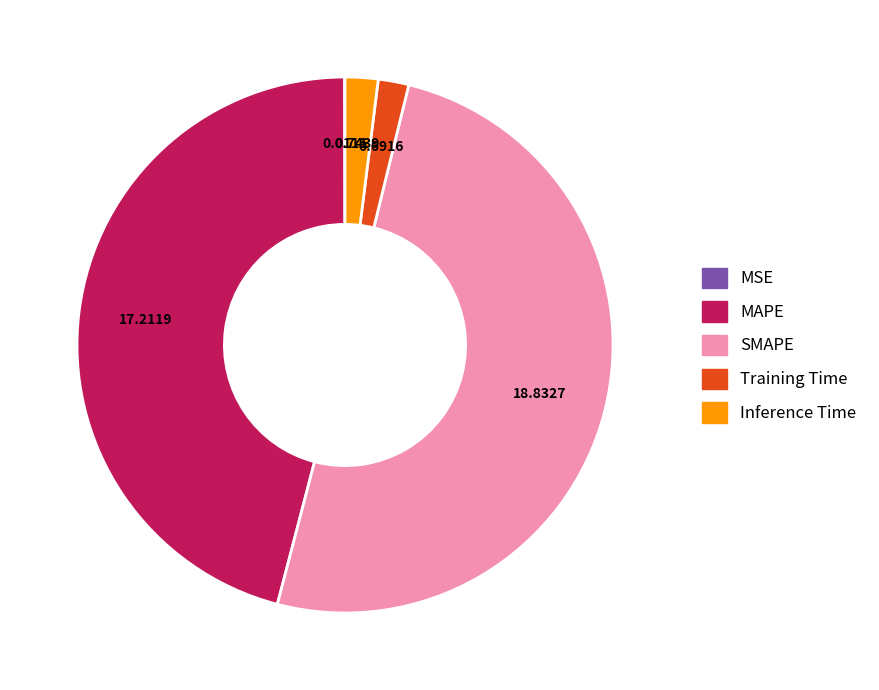

Between MAPE and Inference Time, which is larger?

MAPE